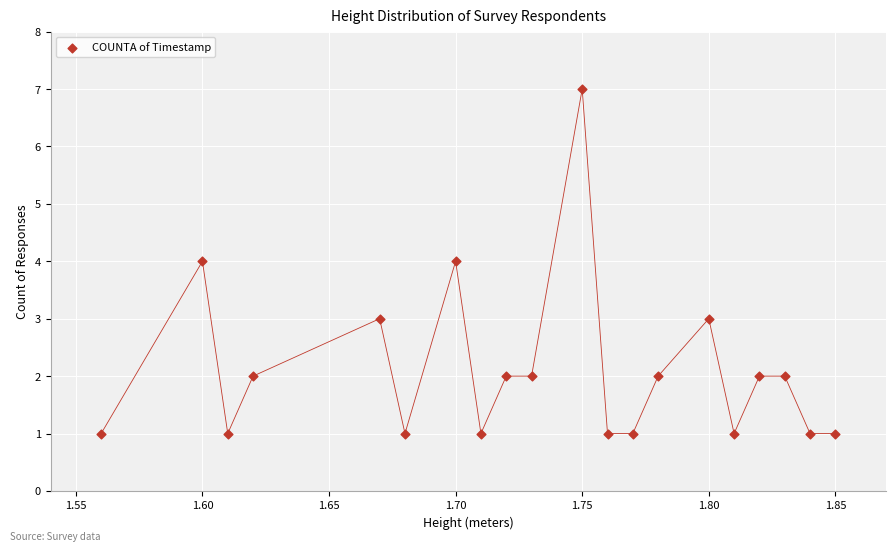

What is the range of Y values (max minus min)?

6